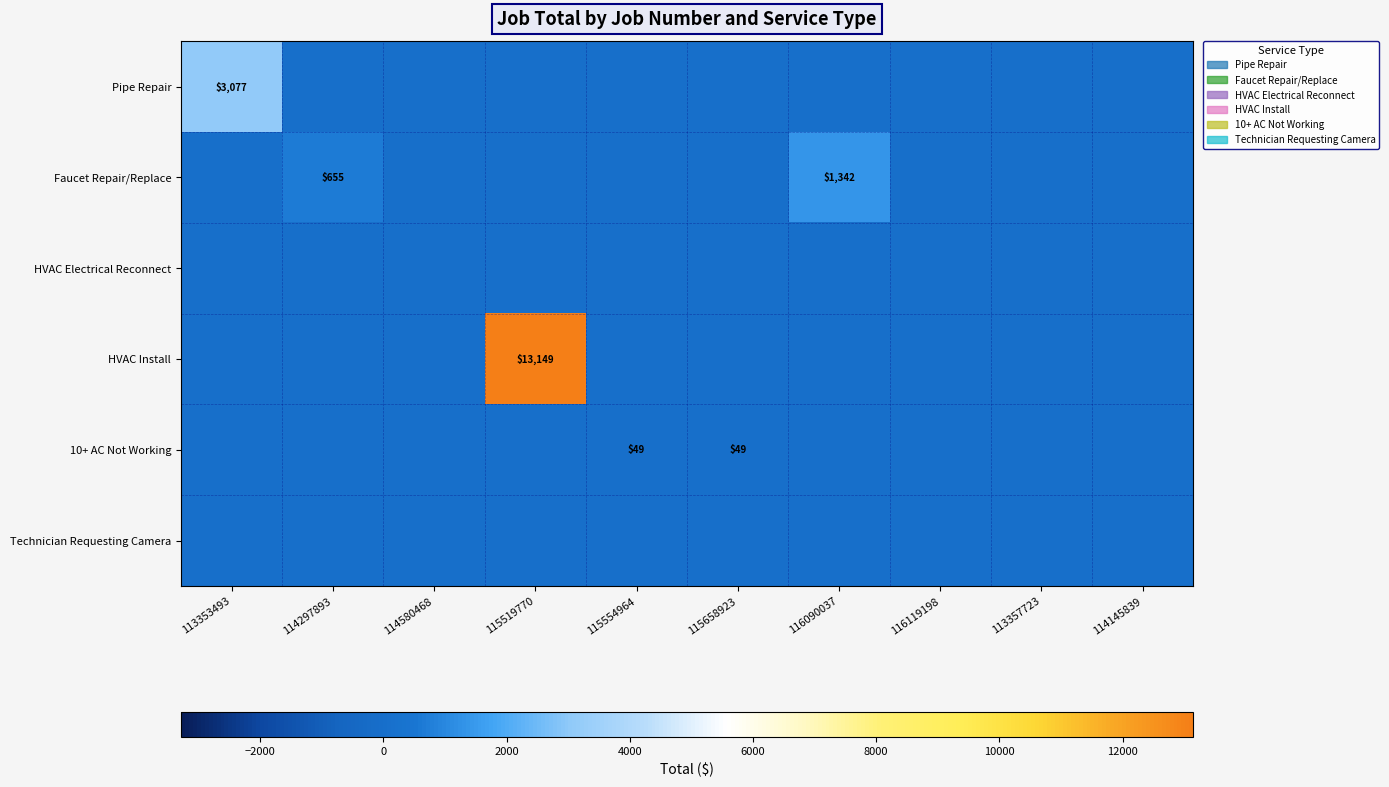

Is it true that 10+ AC Not Working equals 49 at 115658923?

True